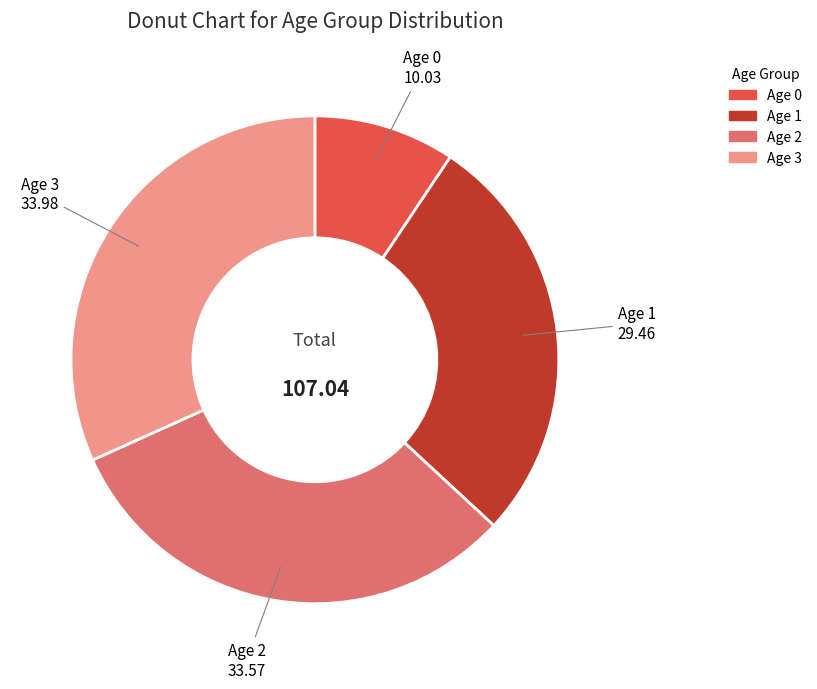

Between Age 2 and Age 0, which is larger?

Age 2